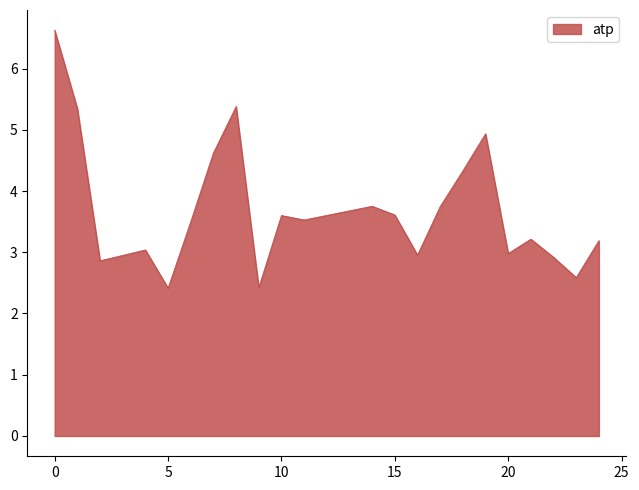

What is the greatest value displayed?

6.6